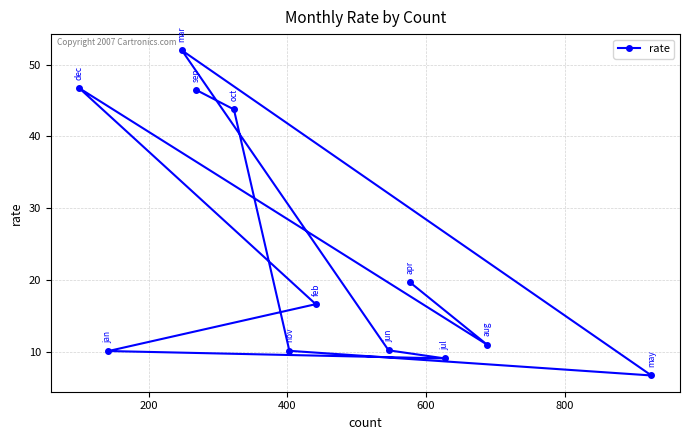

What is the smallest value displayed?

6.7